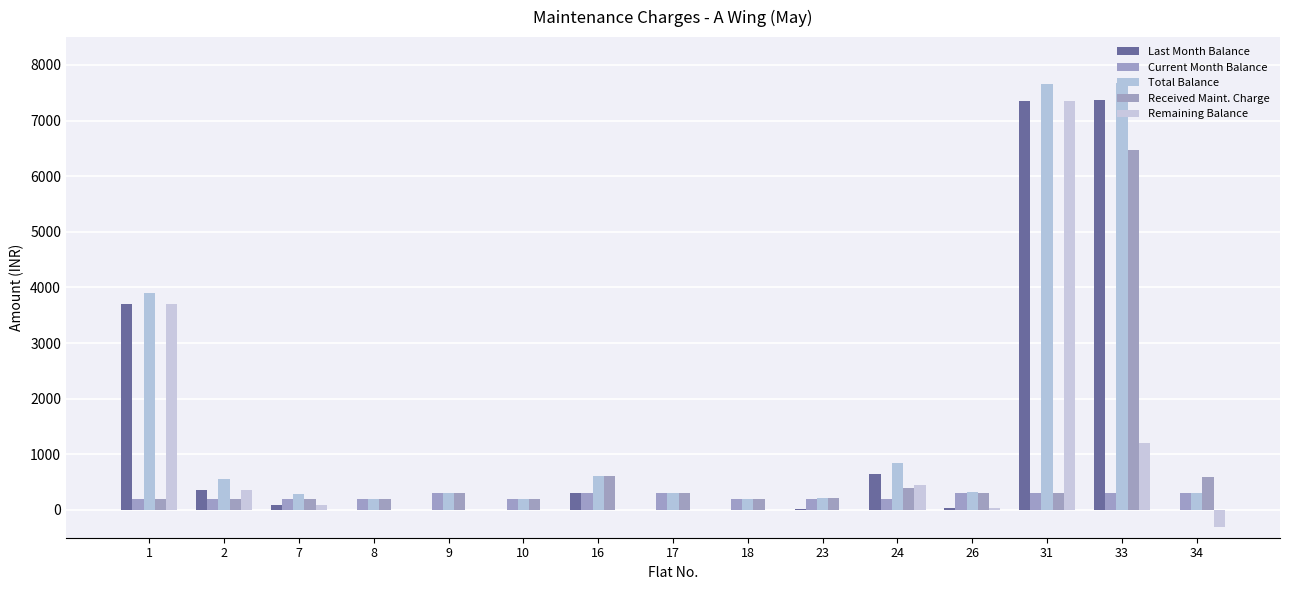

Count the number of data series in this chart.

5